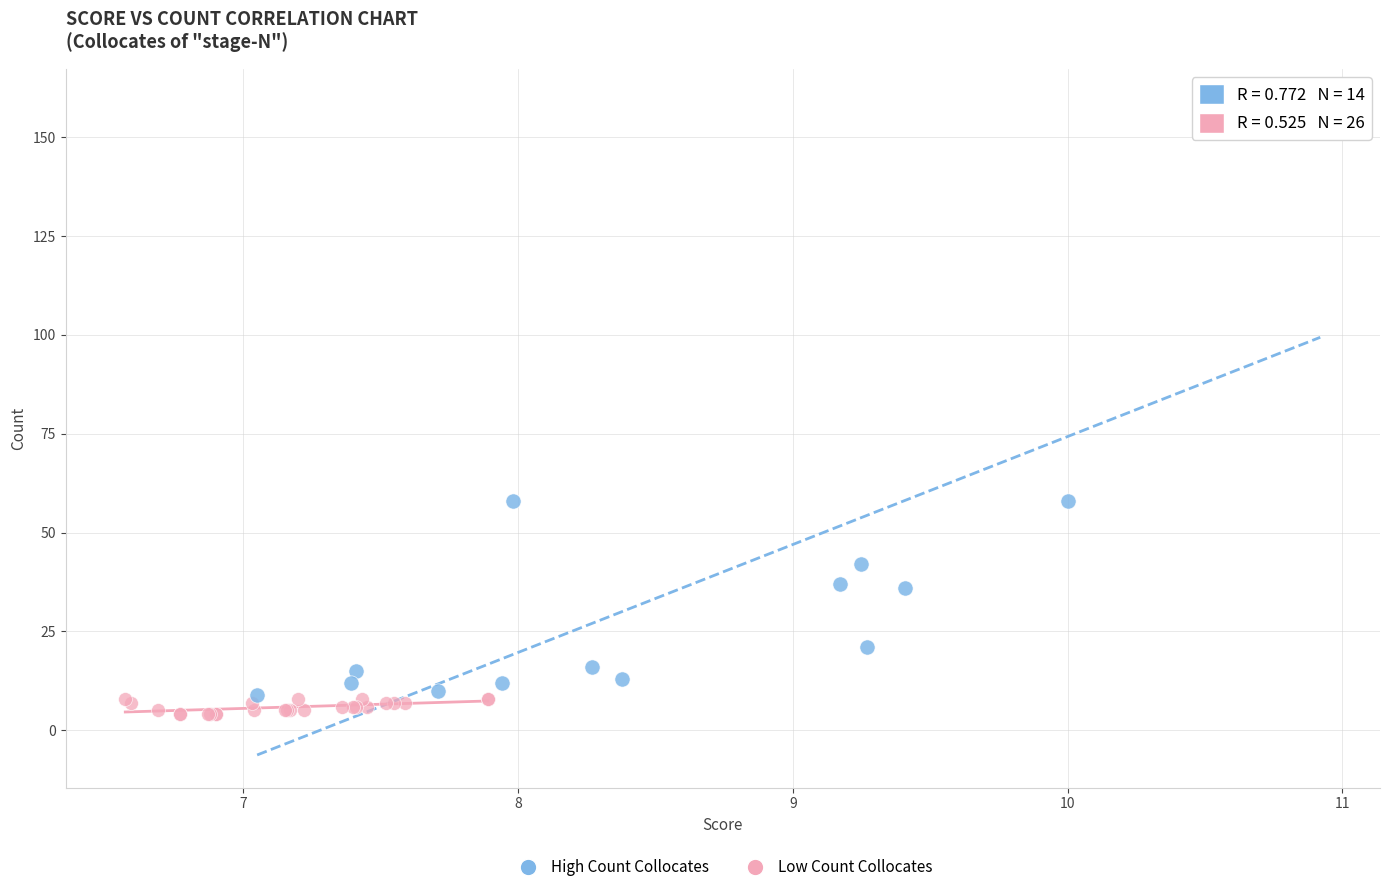

Which series contains the highest Y value?

High Count Collocates